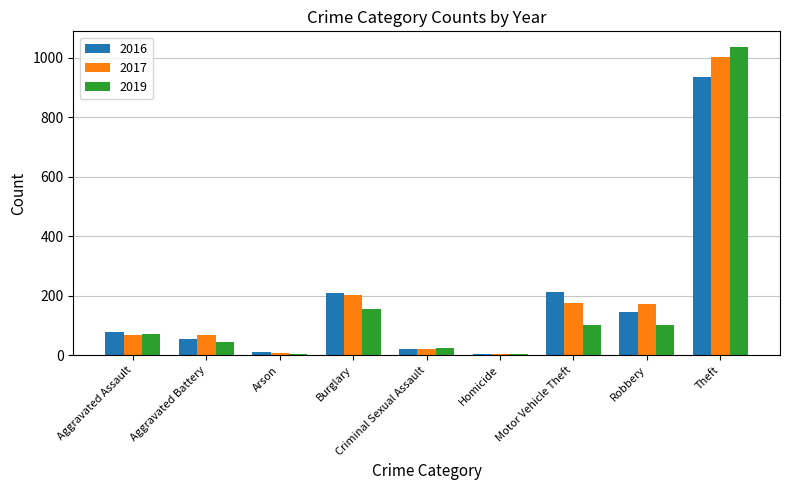

What position from the left is Aggravated Assault?

1